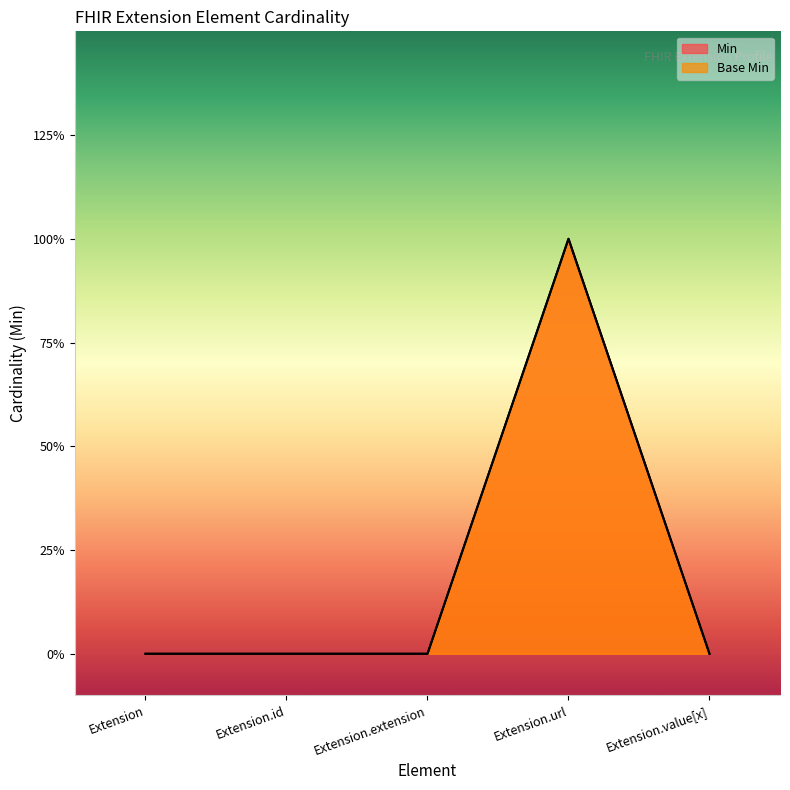

Which has a higher value, Extension.id or Extension?

Extension.id